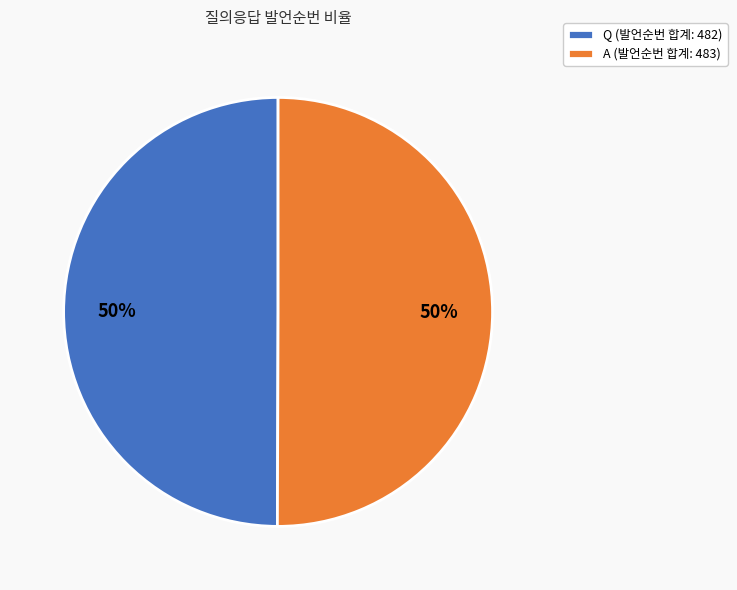

The Q slice represents 50% of the pie. True or false?

True